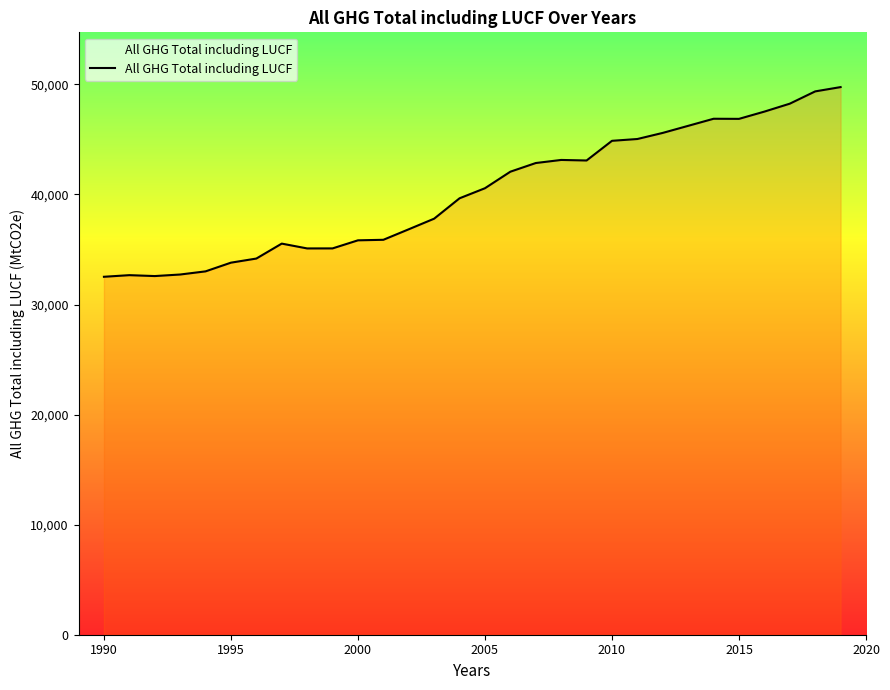

What is the maximum value shown in the chart?

49758.2